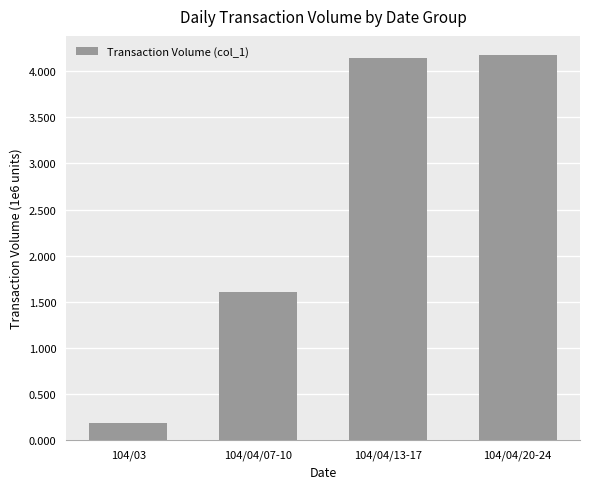

Which has a higher value, 104/03 or 104/04/07-10?

104/04/07-10